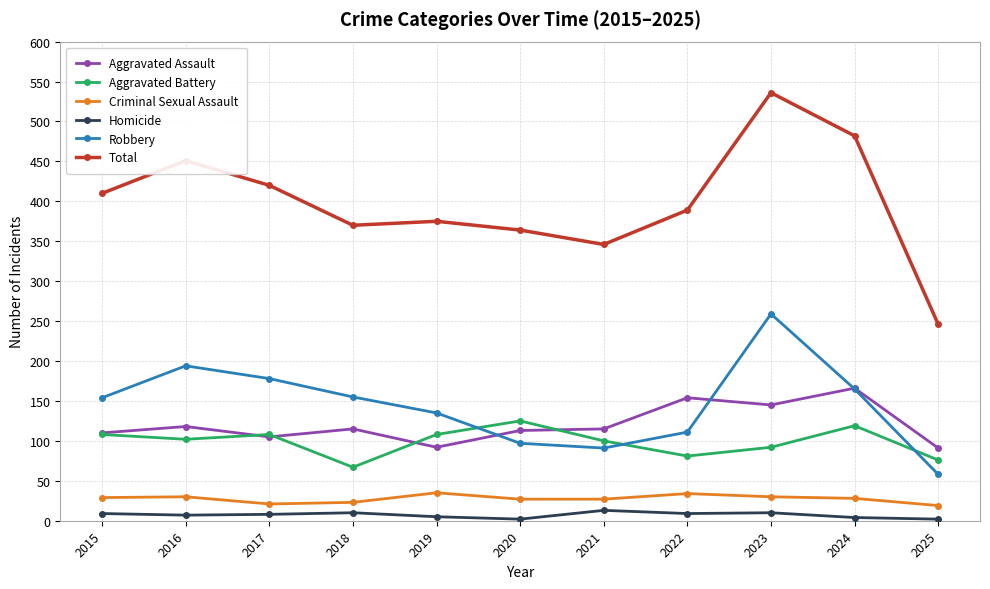

Count the number of data series in this chart.

6